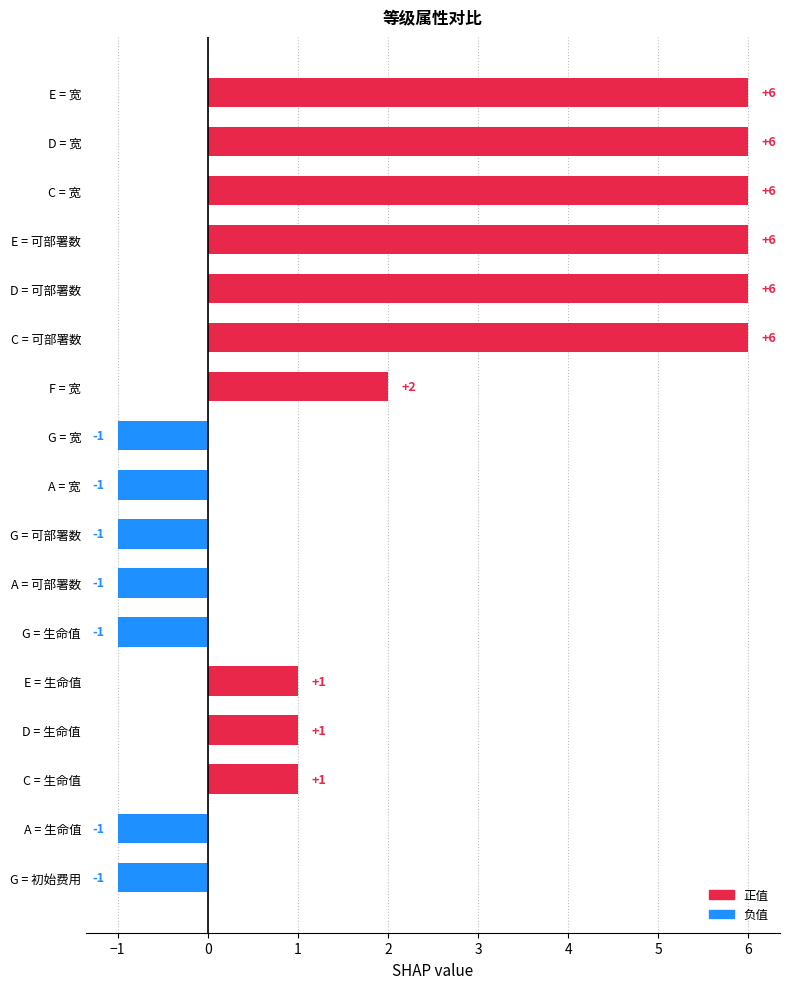

What is the sum of the values at D = 可部署数 and E = 生命值?

7